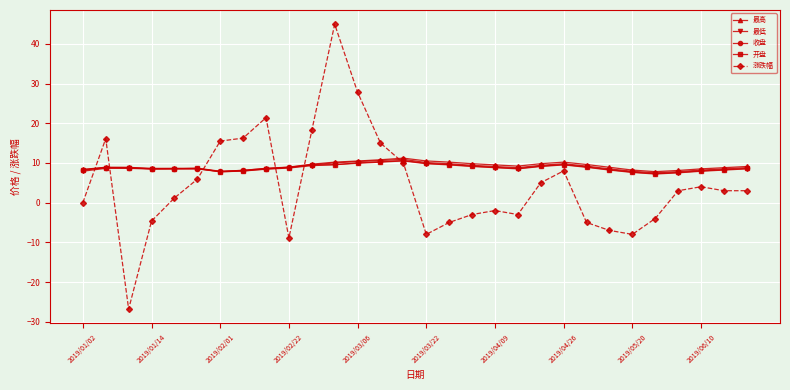

Which series has the widest spread of values?

涨跌幅